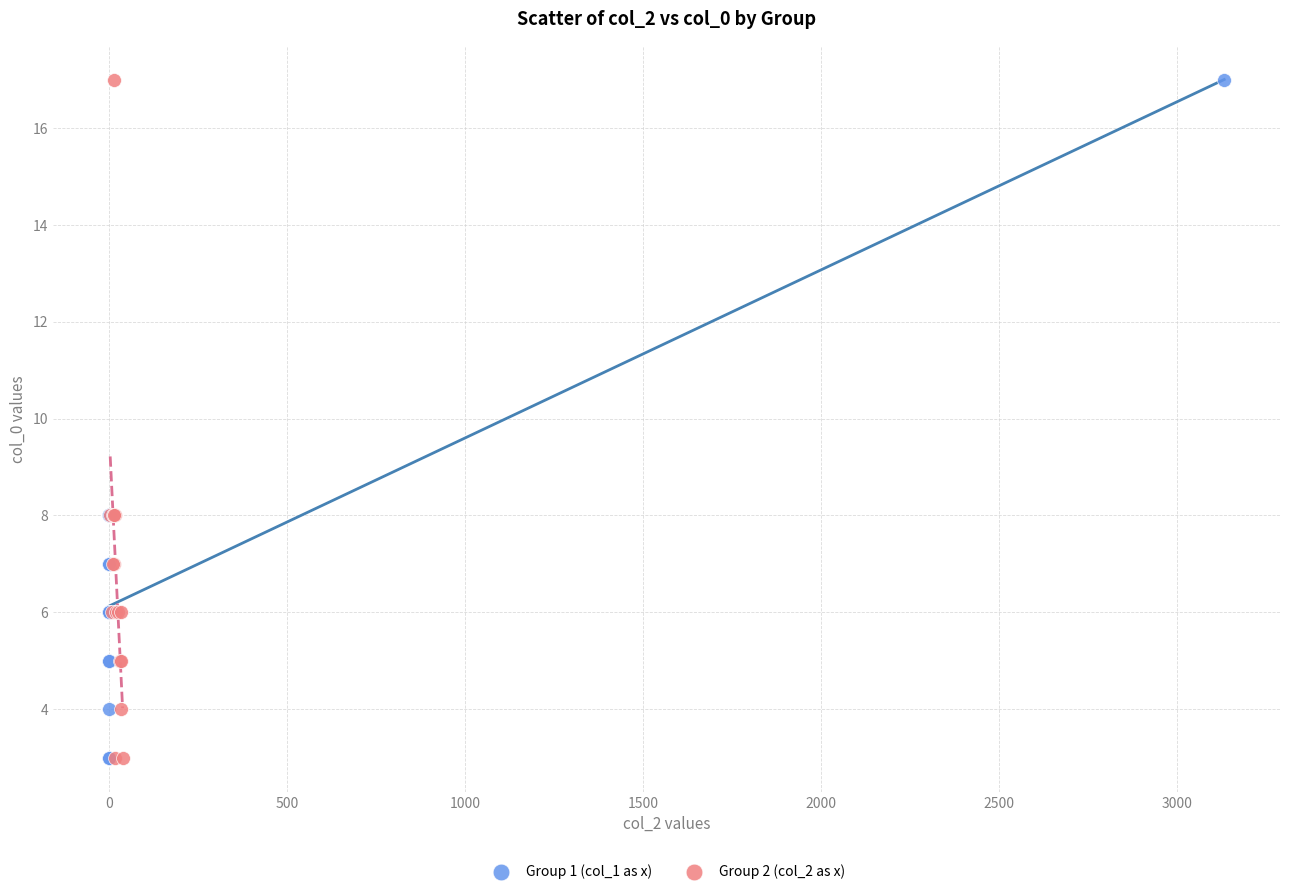

What are all the series names shown in the legend?

Group 1 (col_1 as x), Group 2 (col_2 as x)